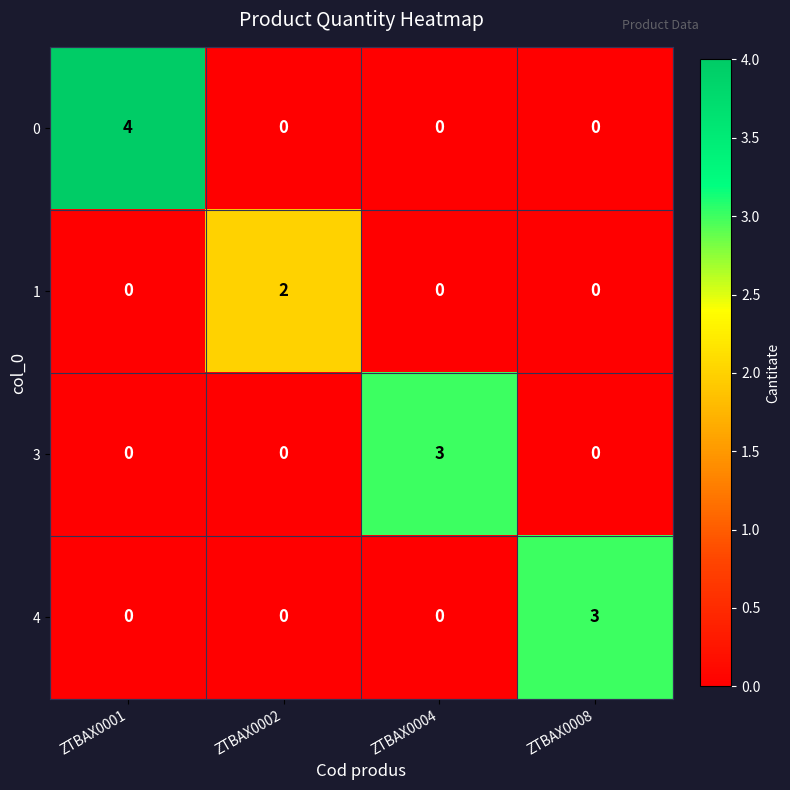

The 1 series shows 2 at ZTBAX0002. True or false?

True